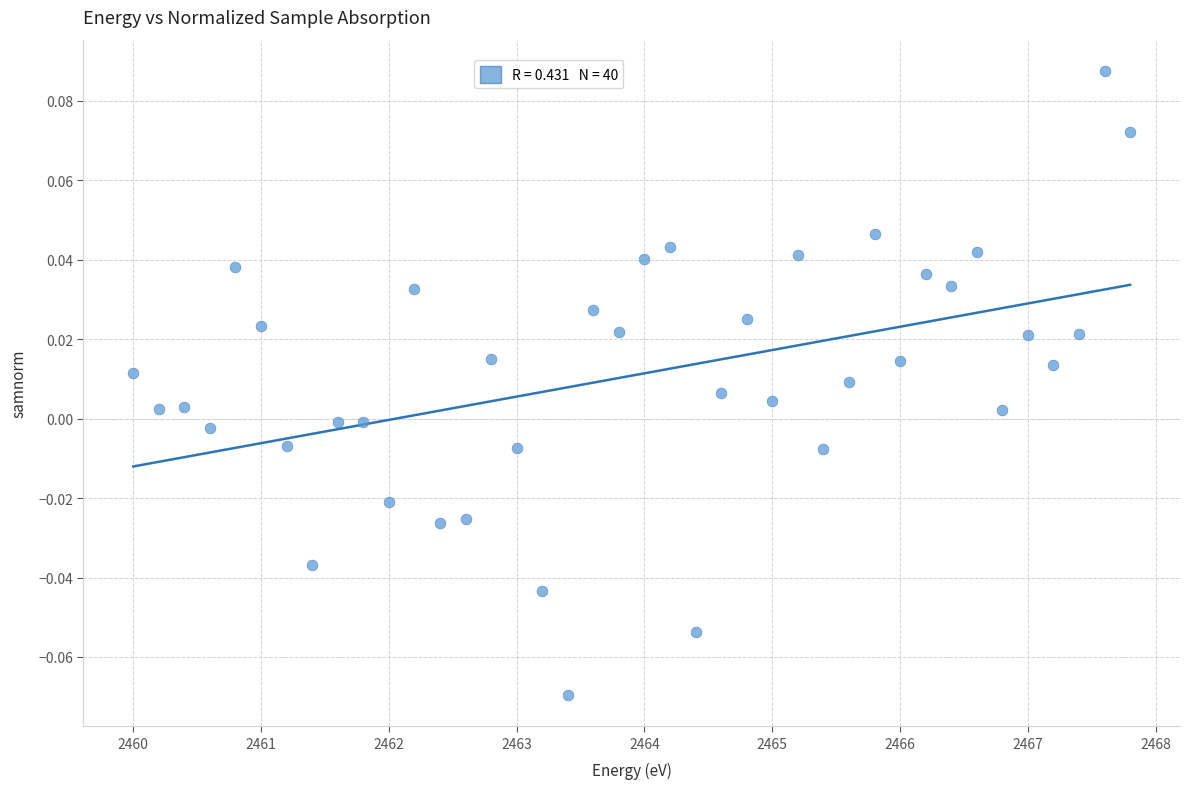

What is the range of X values (max minus min)?

7.8